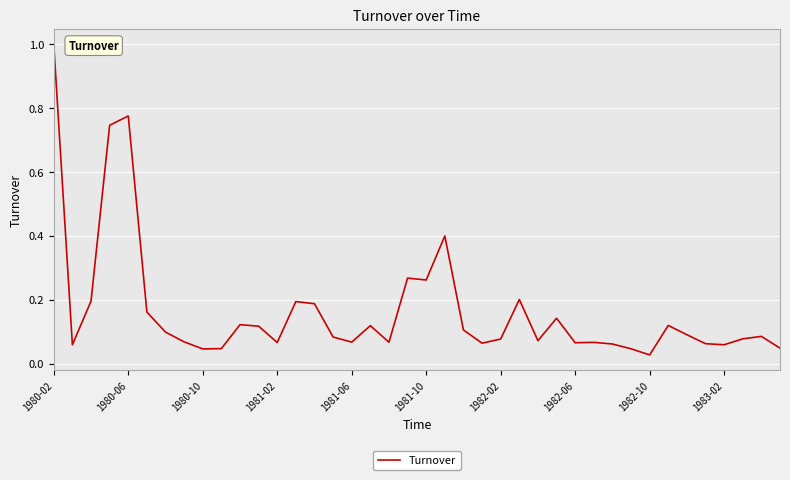

What is the sum of all values?

6.6